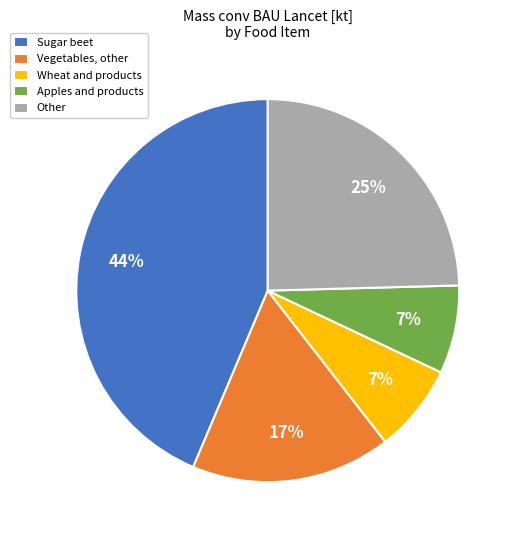

Combined, do Apples and products and Vegetables, other account for over 50%?

No